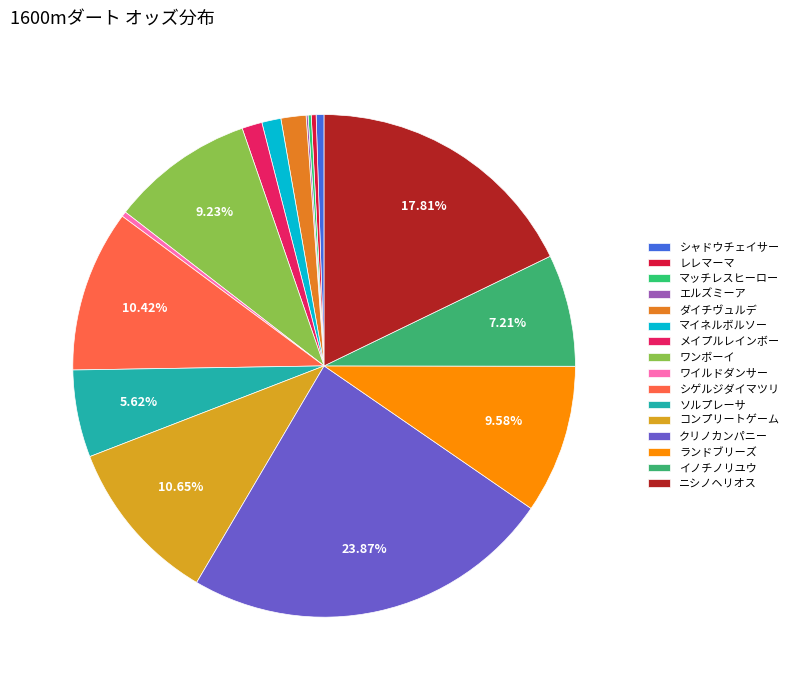

The ワンボーイ slice represents 15% of the pie. True or false?

False